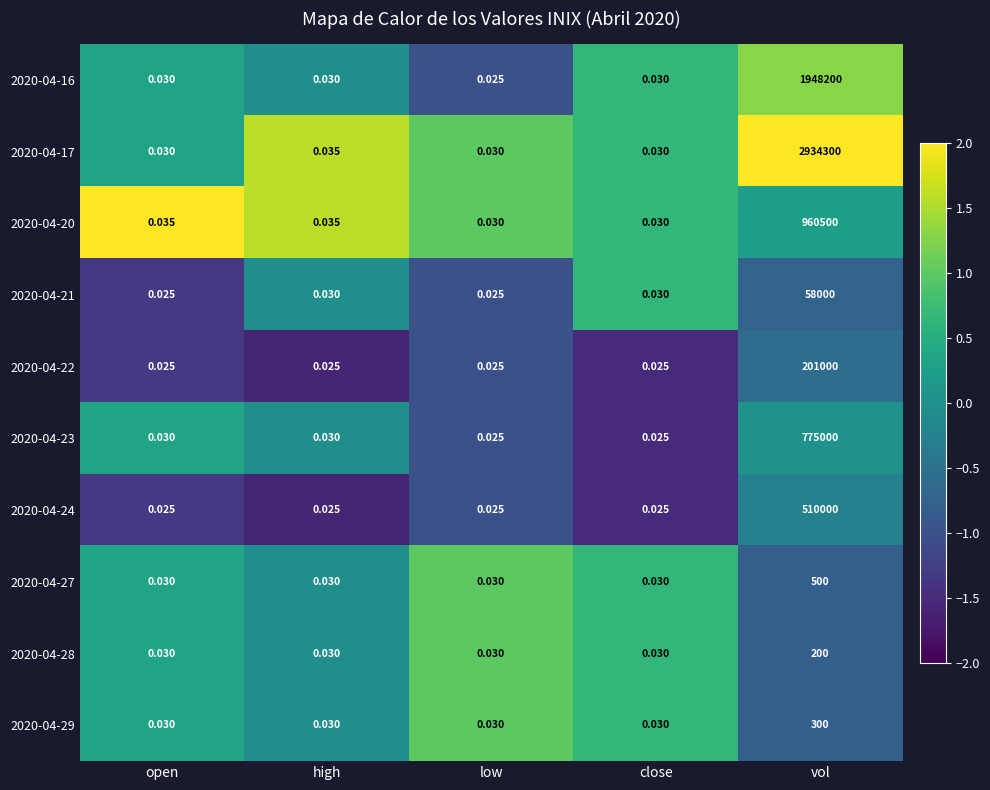

Is the value of 2020-04-21 at vol greater than the value of 2020-04-24 at close?

Yes